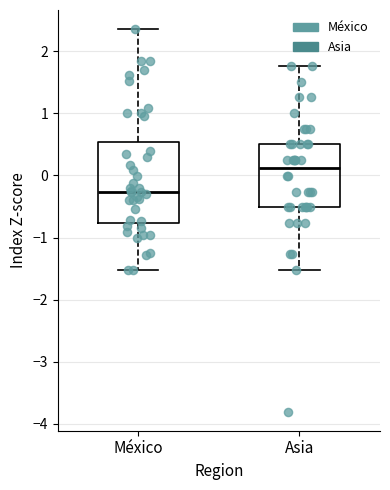

Which box is the tallest, from its lower edge to its upper edge?

México